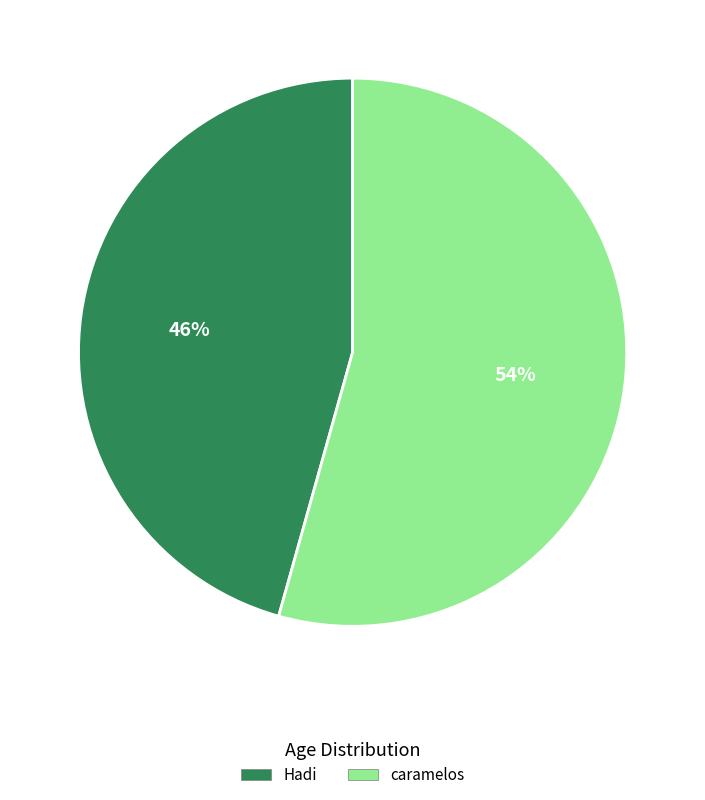

Do caramelos and Hadi together represent more than half of the pie?

Yes